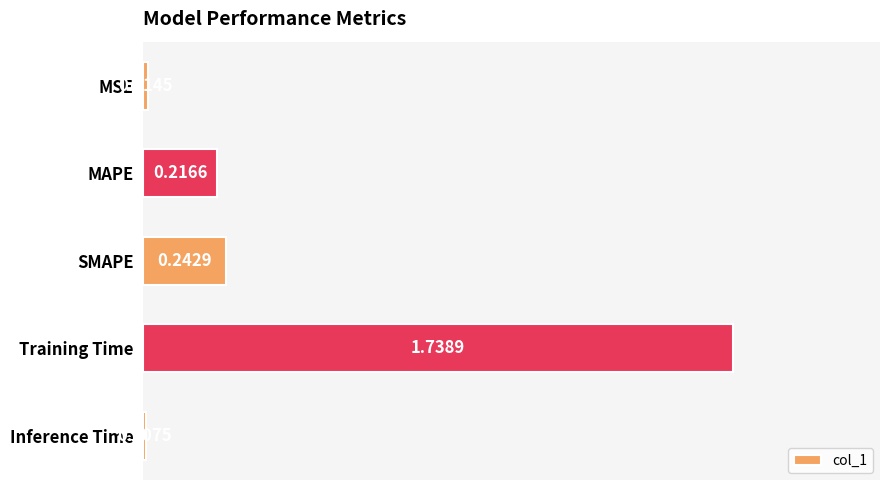

At which category does the chart reach its peak across all series?

Training Time